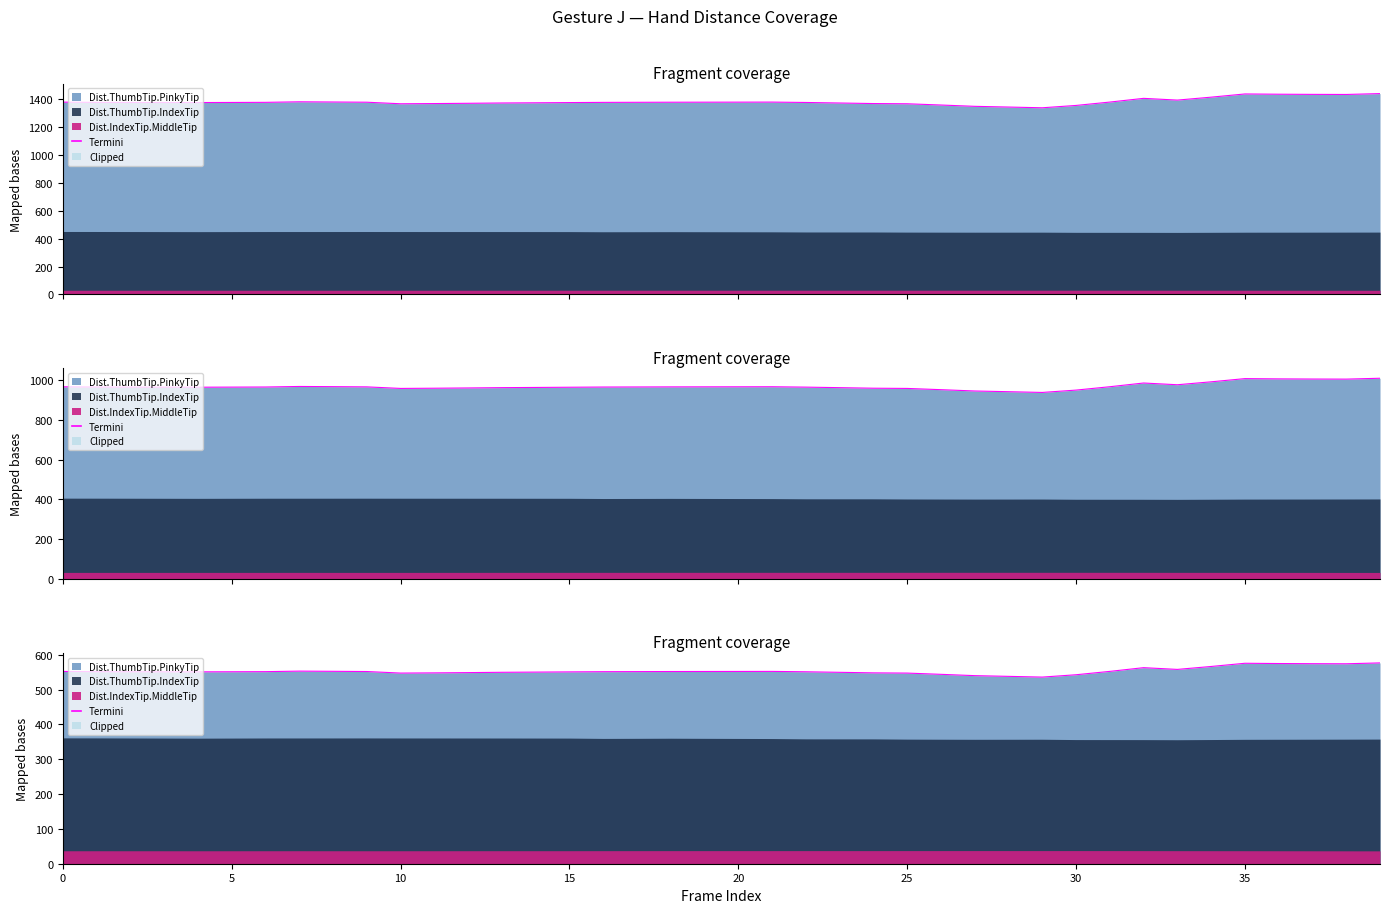

What is the sum of all values?

22125.6